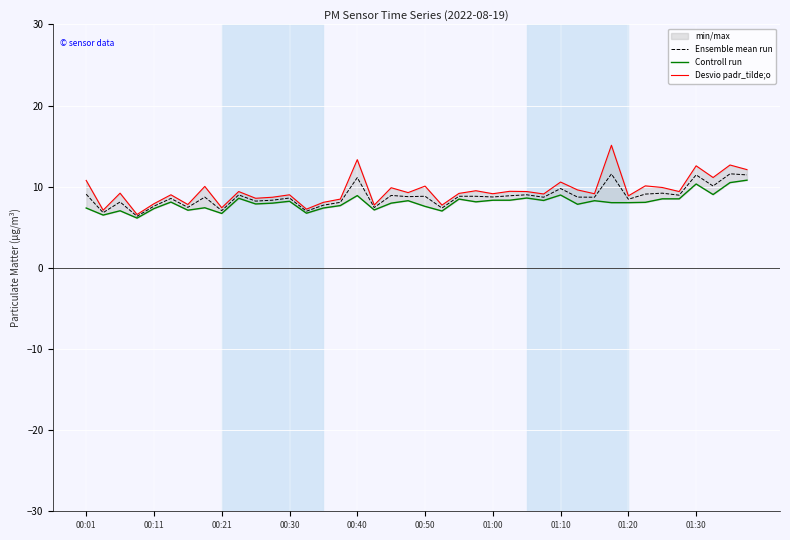

True or false: Ensemble mean run and Controll run cross at least once.

False